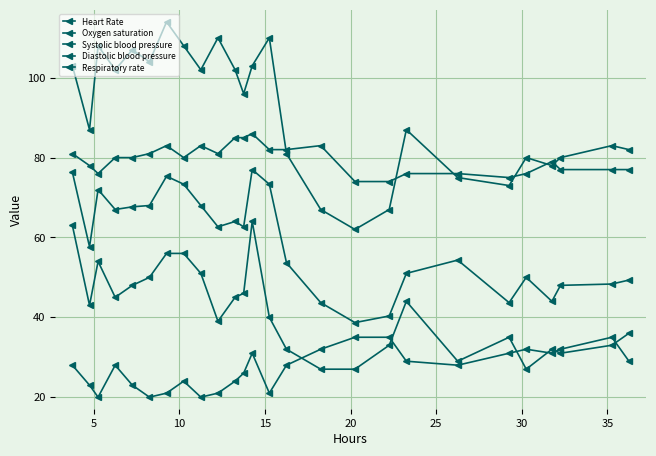

True or false: Heart Rate and Respiratory rate intersect in this chart.

False